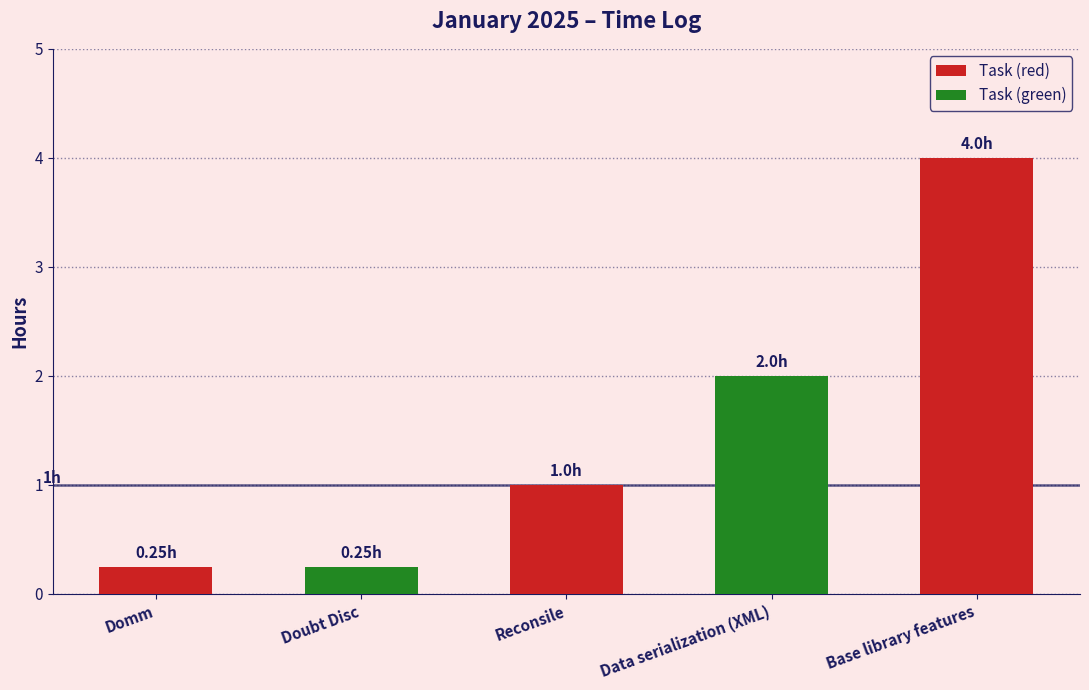

What is the average value?

1.5